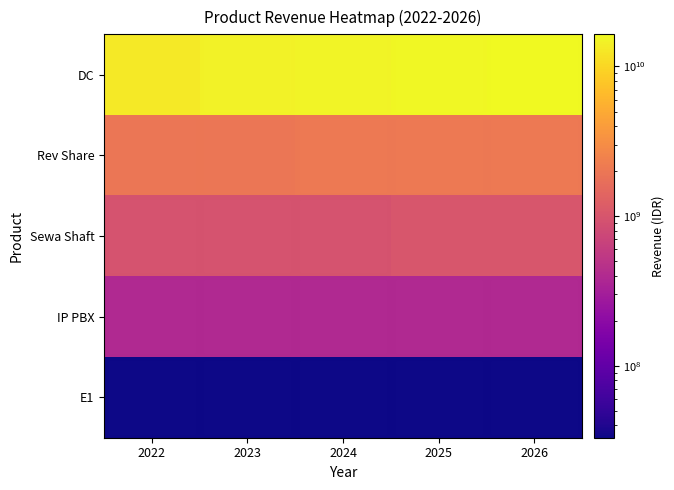

At which category does the chart reach its peak across all series?

2026